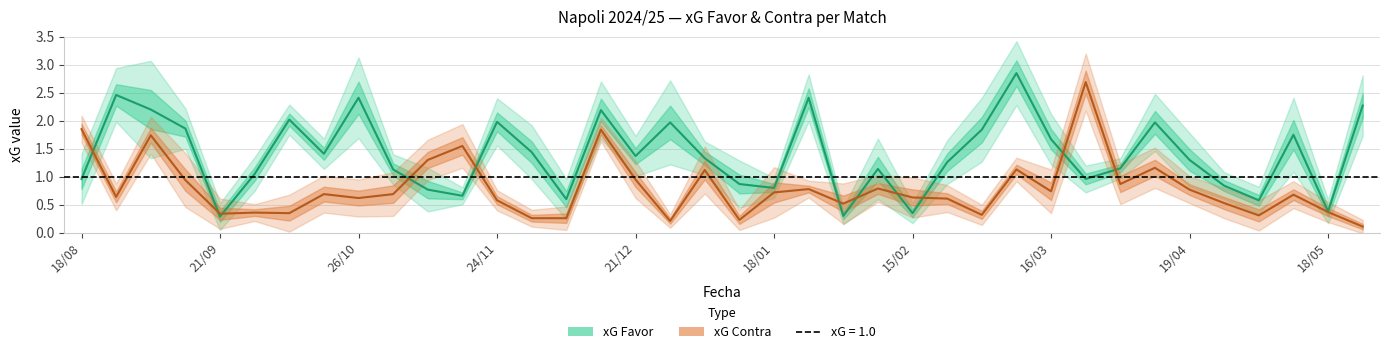

How many interior local valleys does the xG Favor series have?

11